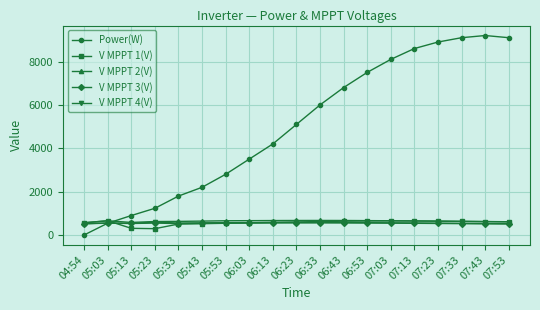

Does the chart display data point markers on the line(s)?

Yes